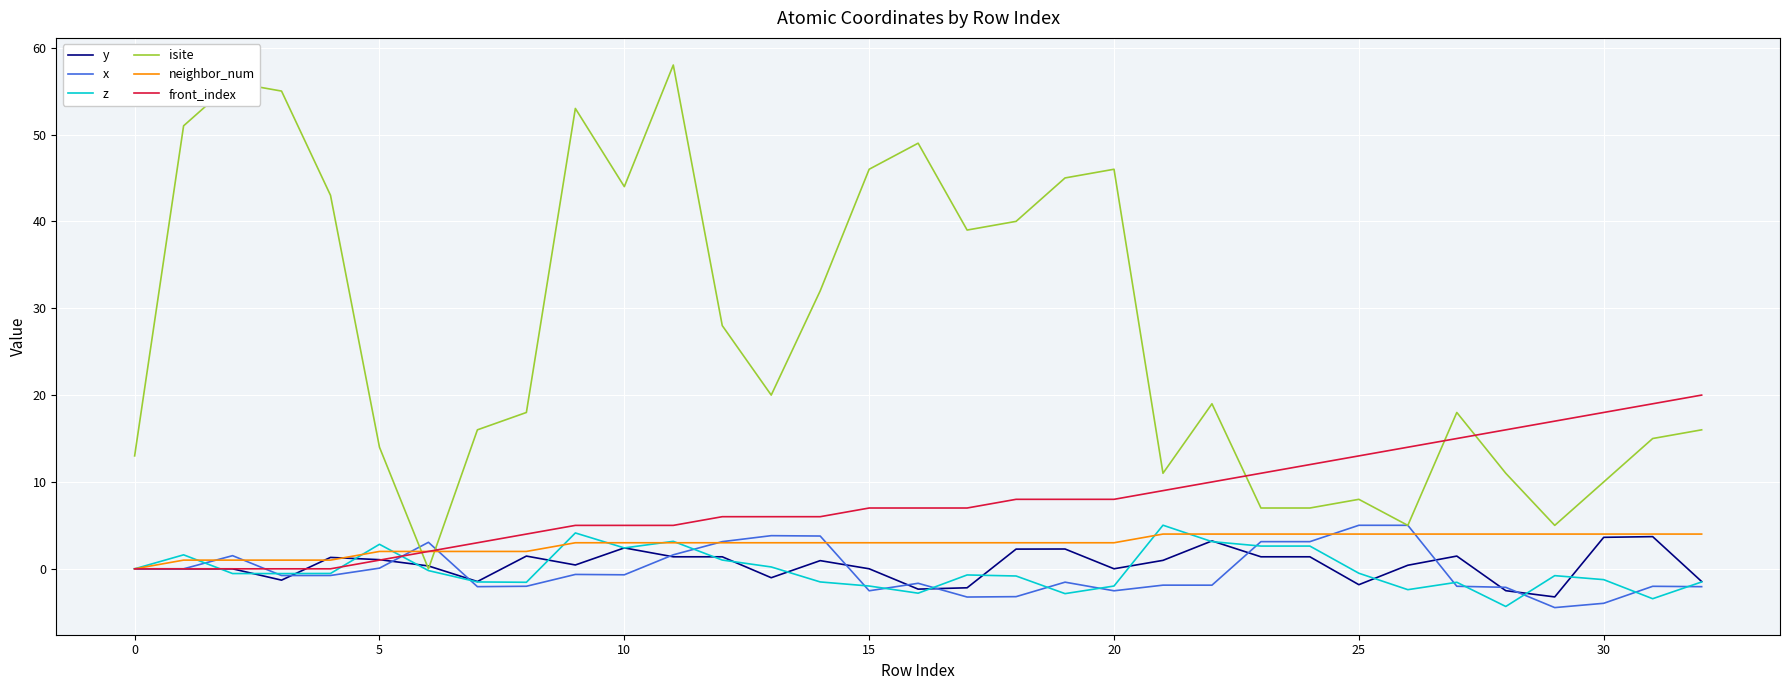

What is the maximum value for x?

5.0